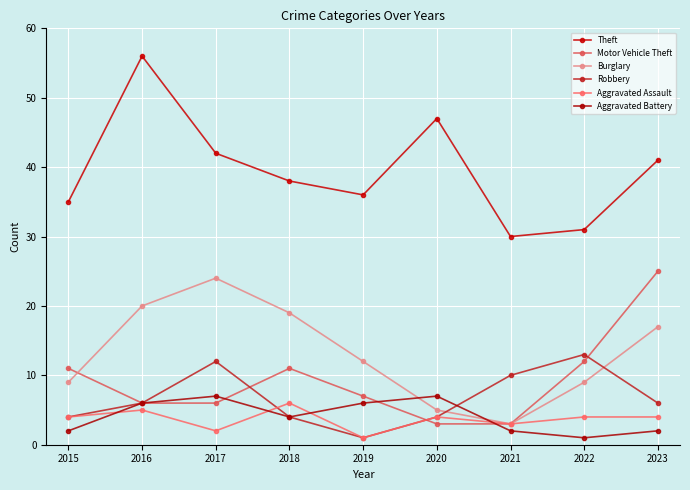

Is the value of Motor Vehicle Theft at 2023 greater than the value of Aggravated Assault at 2023?

Yes